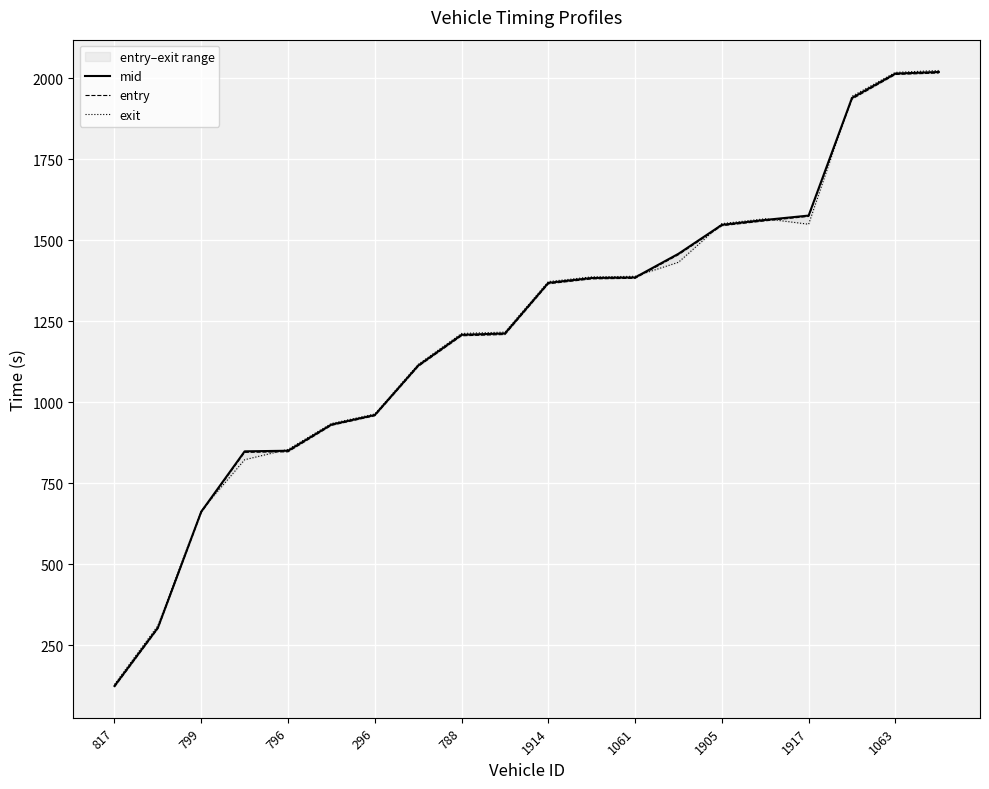

At which label does mid reach its minimum?

817